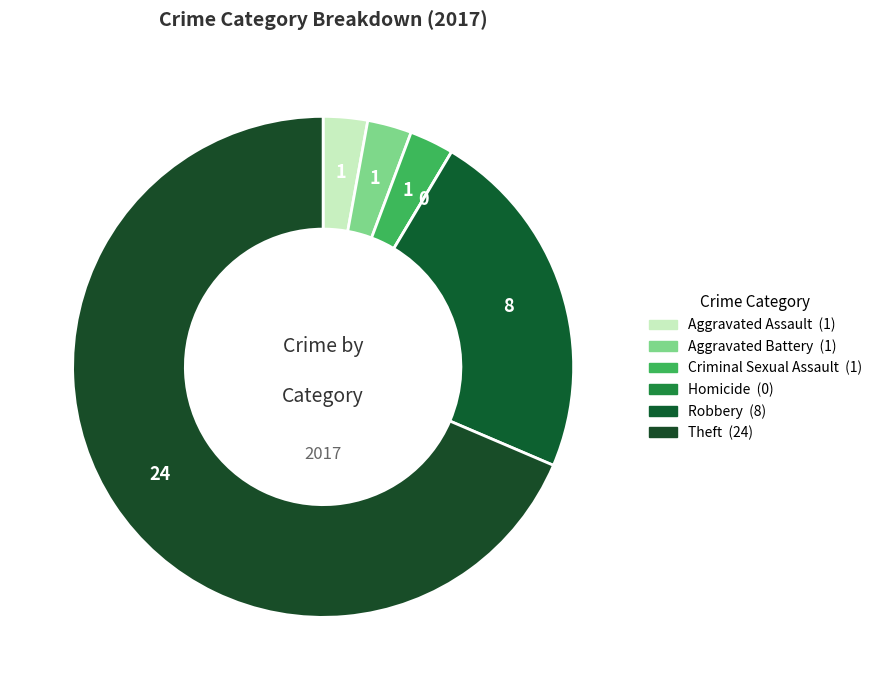

Count the number of slices in the pie.

6